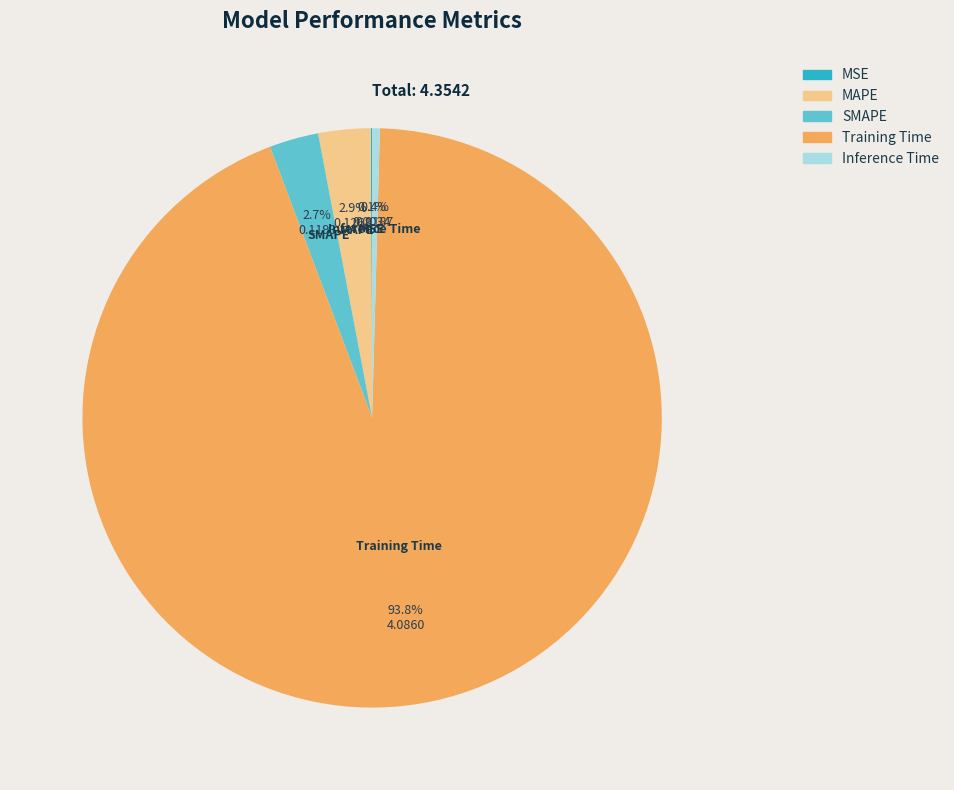

Combined, do MAPE and SMAPE account for over 50%?

No